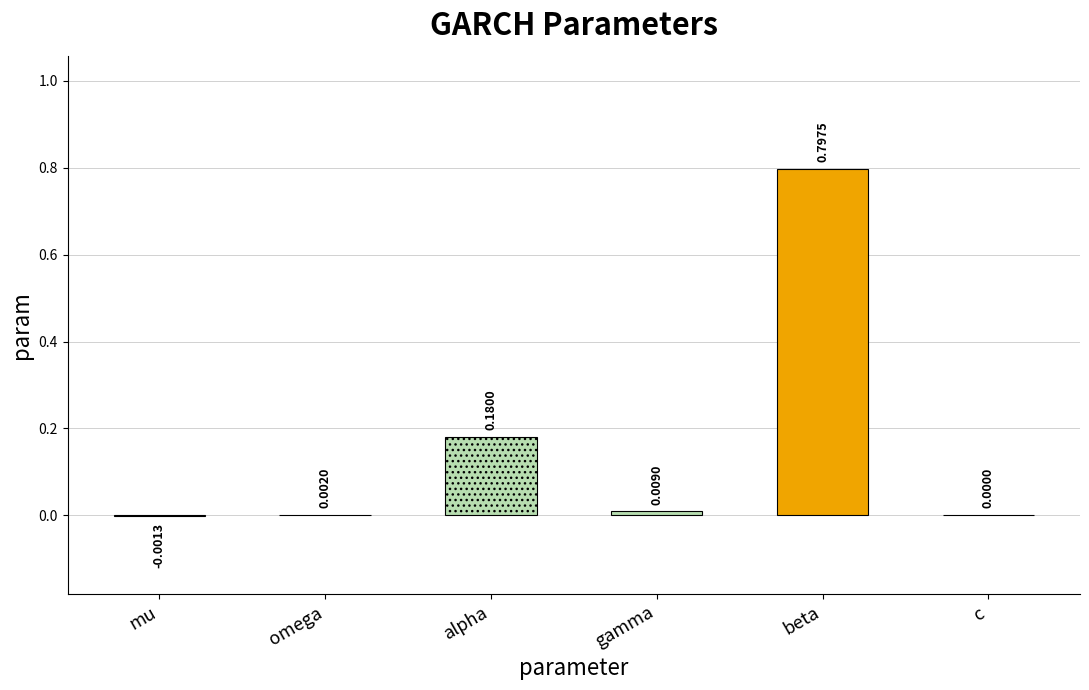

Reading left to right, extract all data points from this chart.

-0.0	0.0	0.2	0.0	0.8	0.0